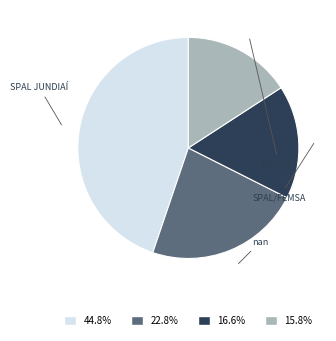

Is there a majority slice in this chart?

No